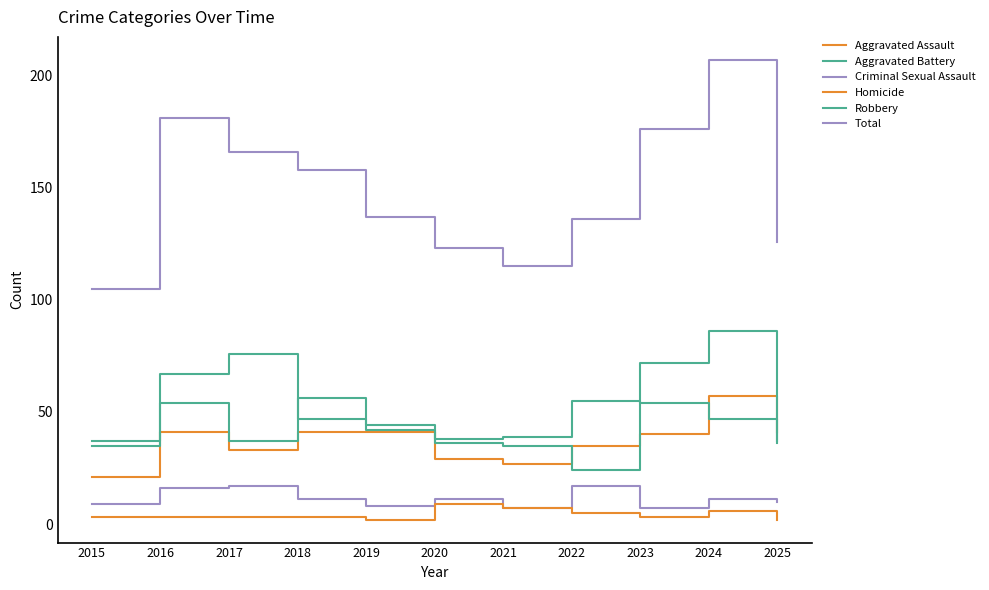

Does the chart display data point markers on the line(s)?

No